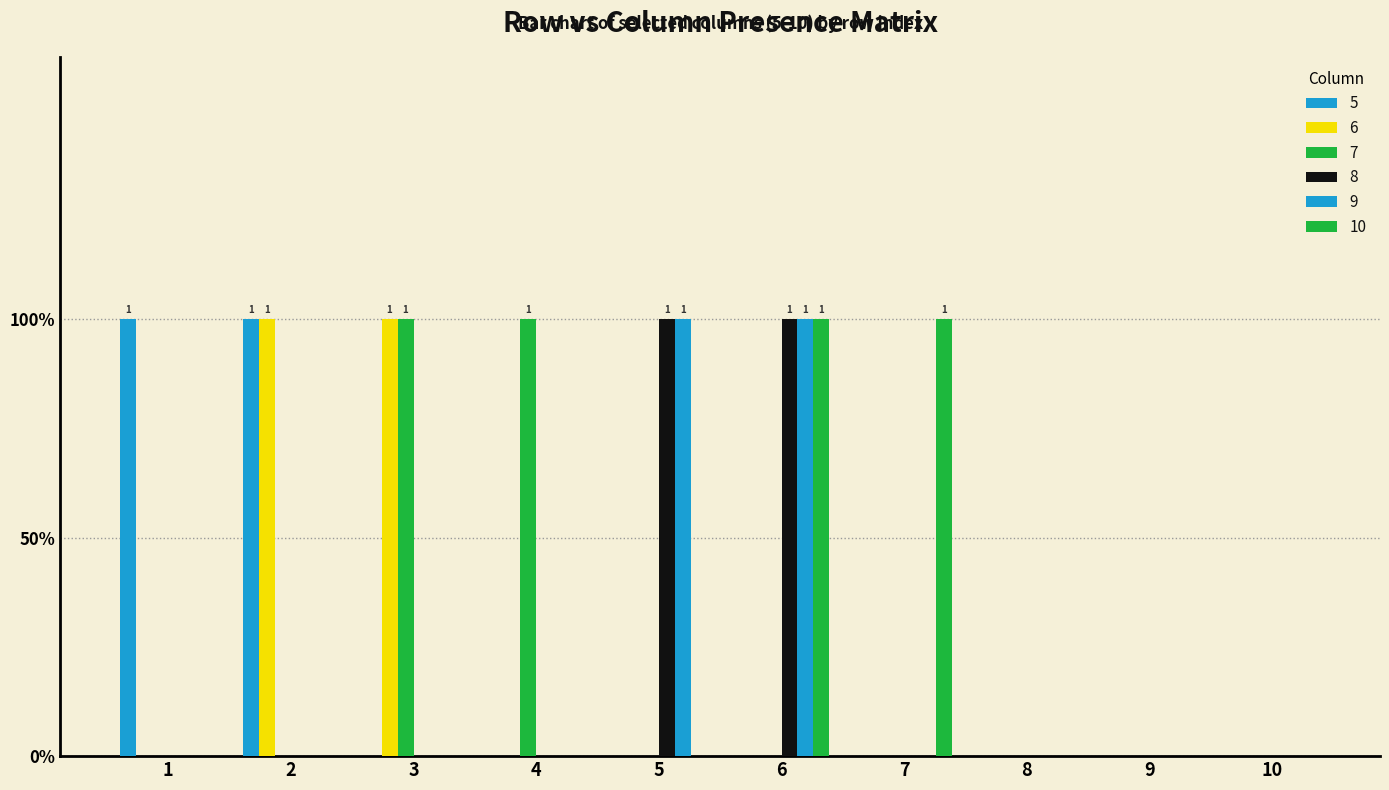

Are the bars horizontal?

No